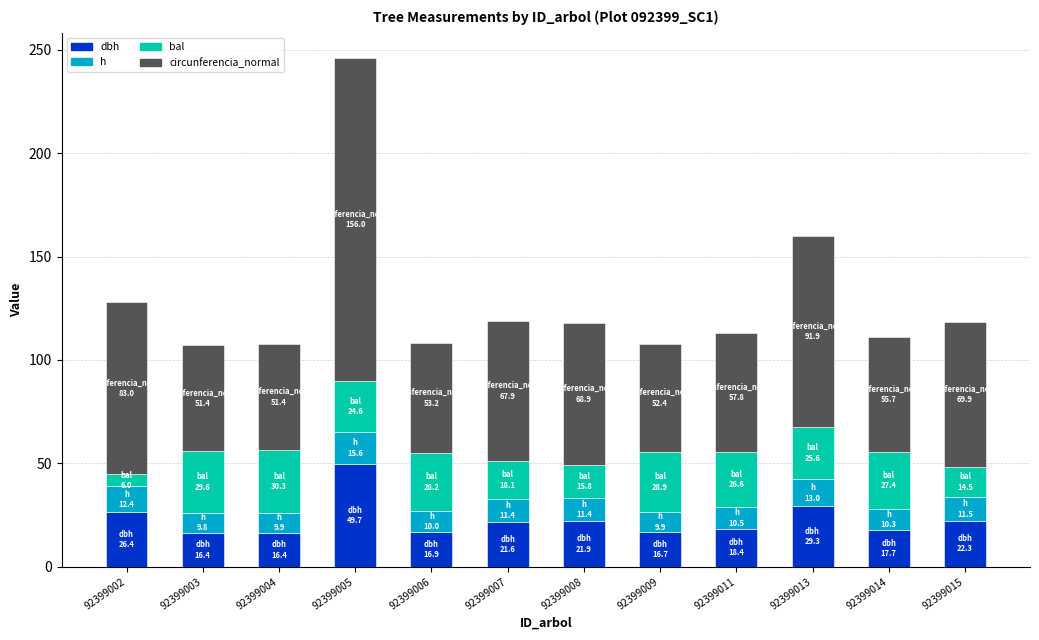

What is the total value across all series at 92399005?

246.0